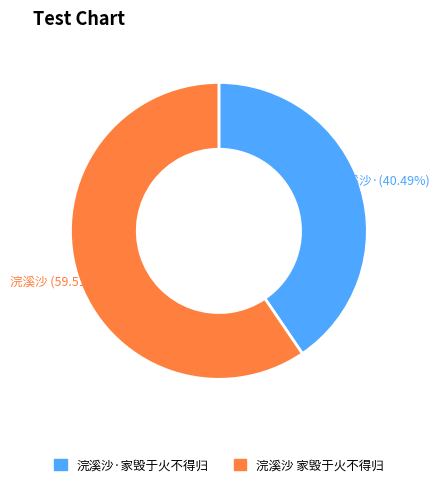

Is there a majority slice in this chart?

Yes